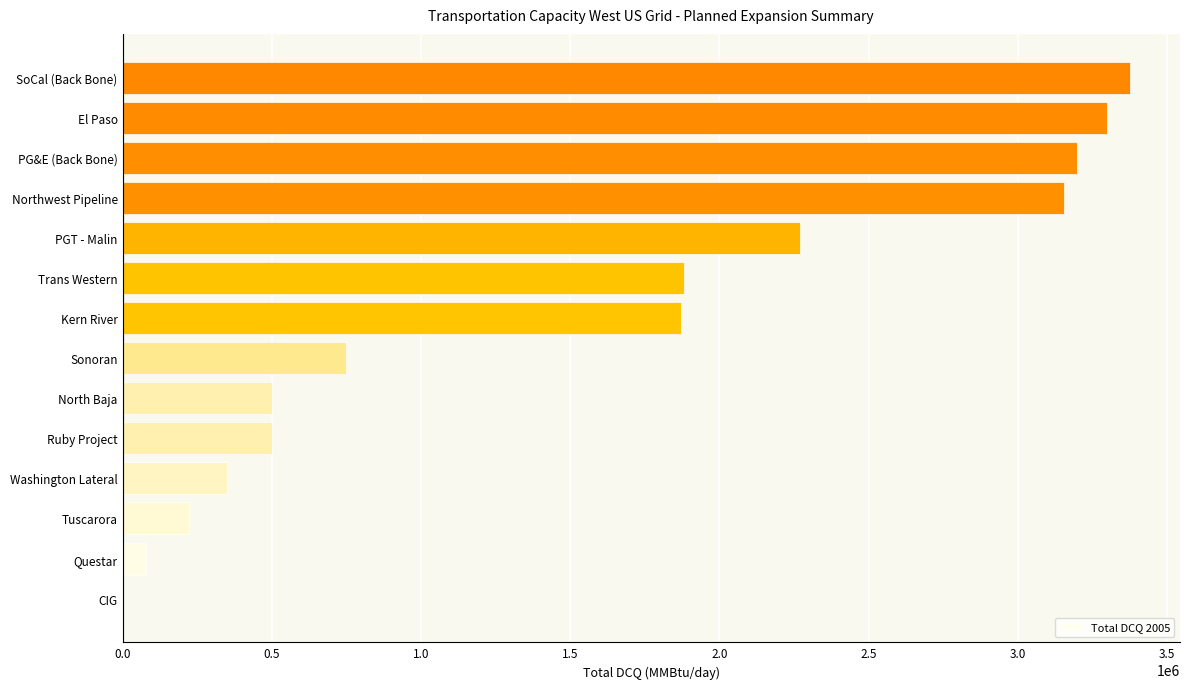

What value does the data have at Questar?

80000